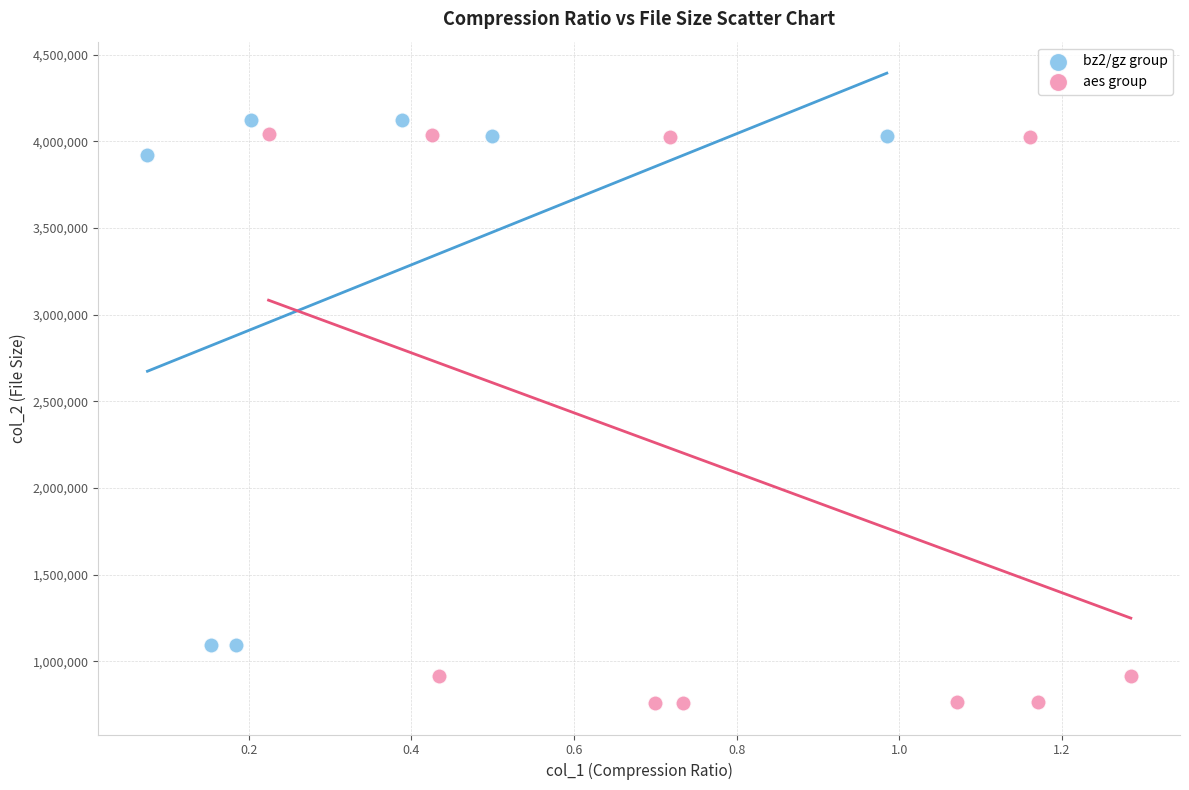

Which series contains the lowest Y value?

aes group